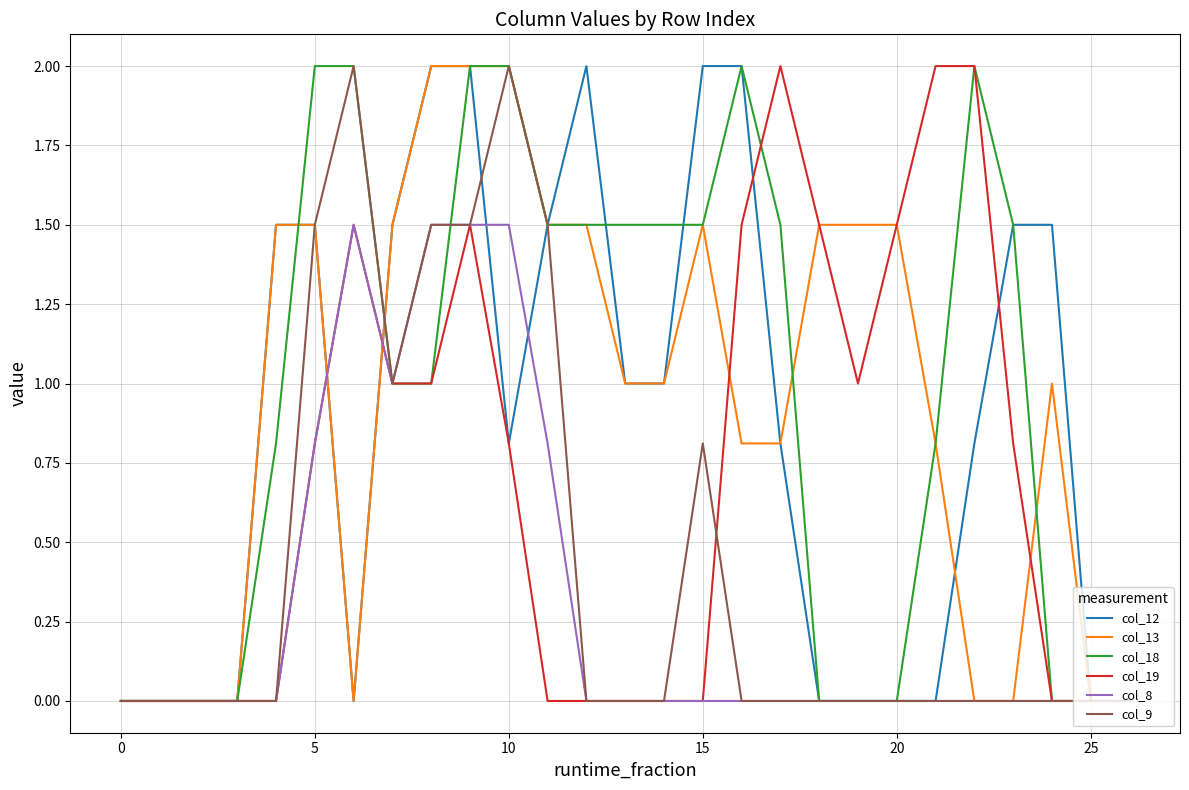

What is the maximum value for col_8?

1.5